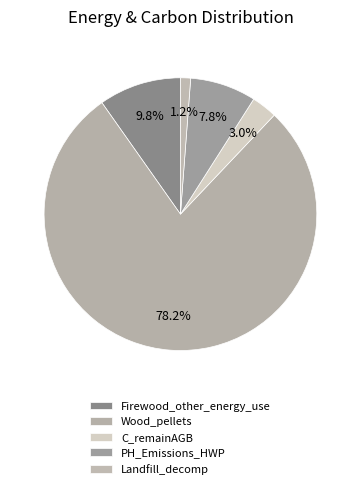

Rank the categories by value from lowest to highest.

Landfill_decomp, C_remainAGB, PH_Emissions_HWP, Firewood_other_energy_use, Wood_pellets